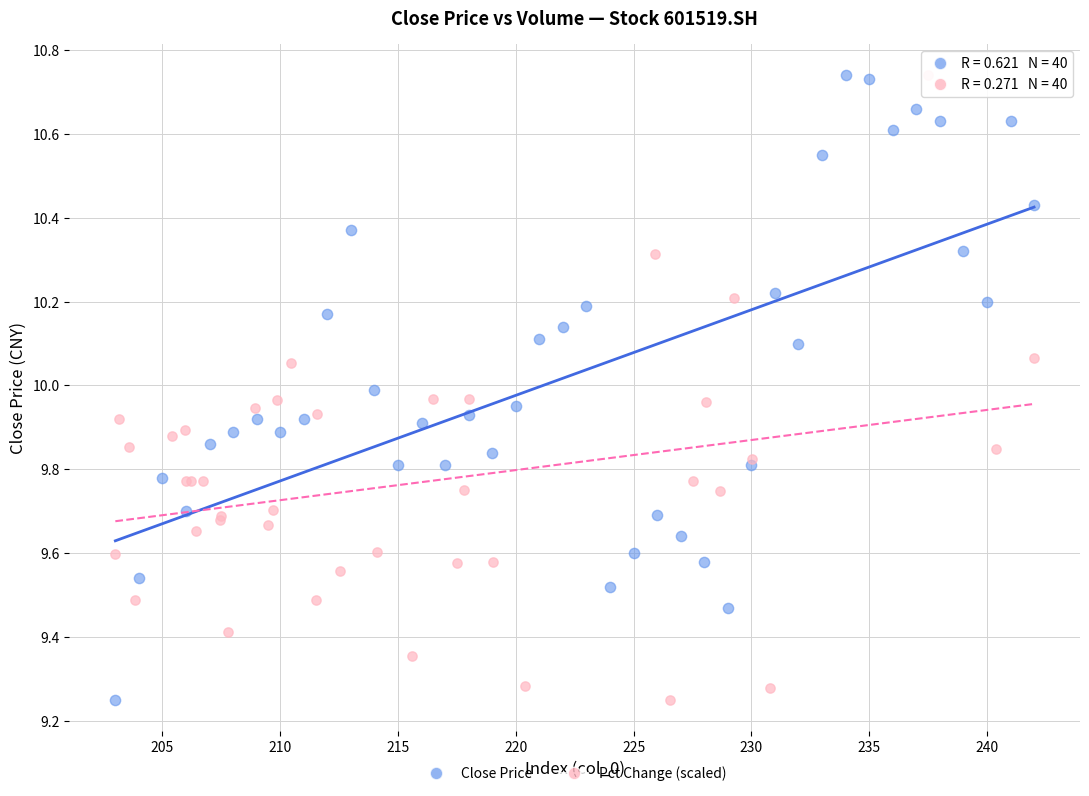

What are all the series names shown in the legend?

Close Price, Pct Change (scaled)